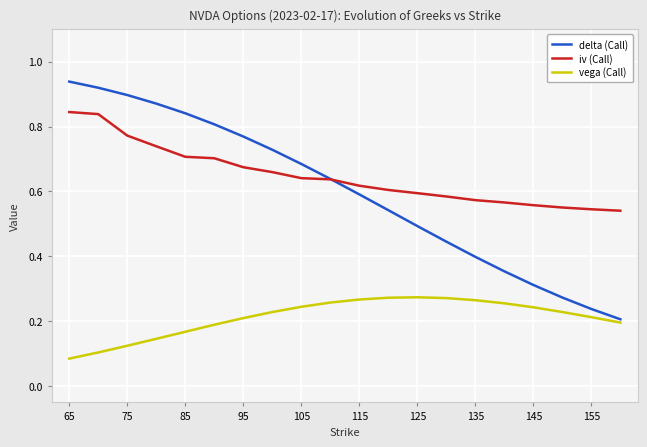

True or false: iv (Call) and vega (Call) cross at least once.

False